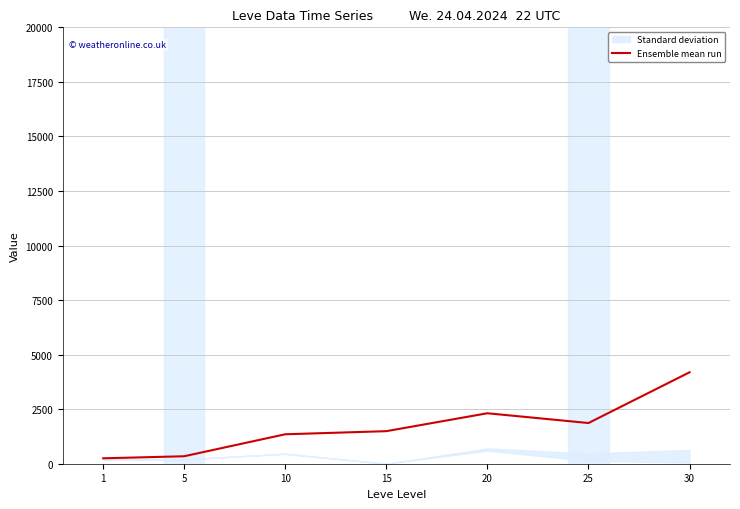

At which category does the data reach its first local peak?

20